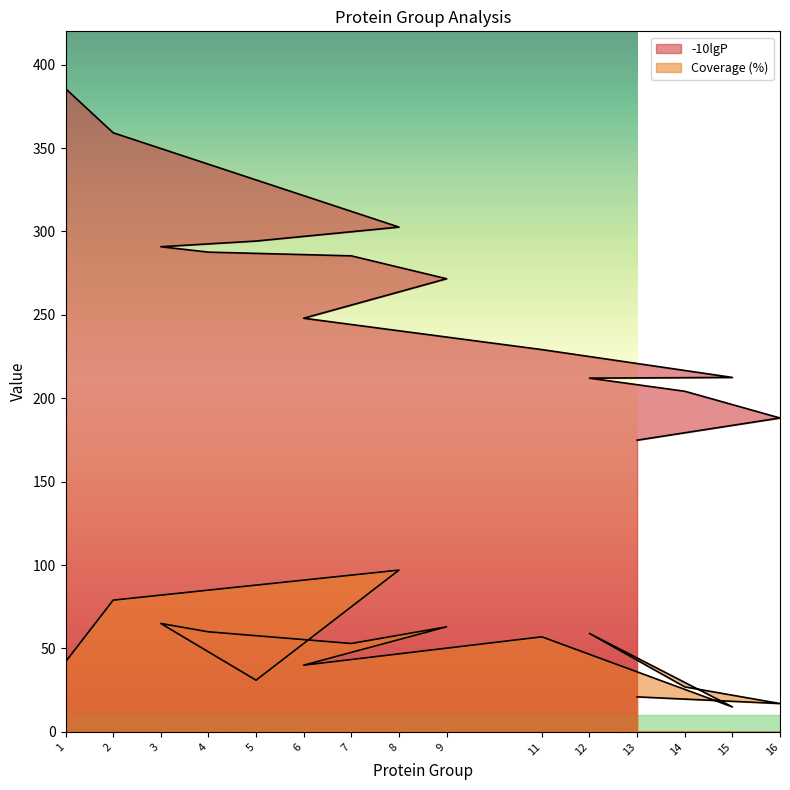

True or false: -10lgP has a value of 212.1 at 12.

True